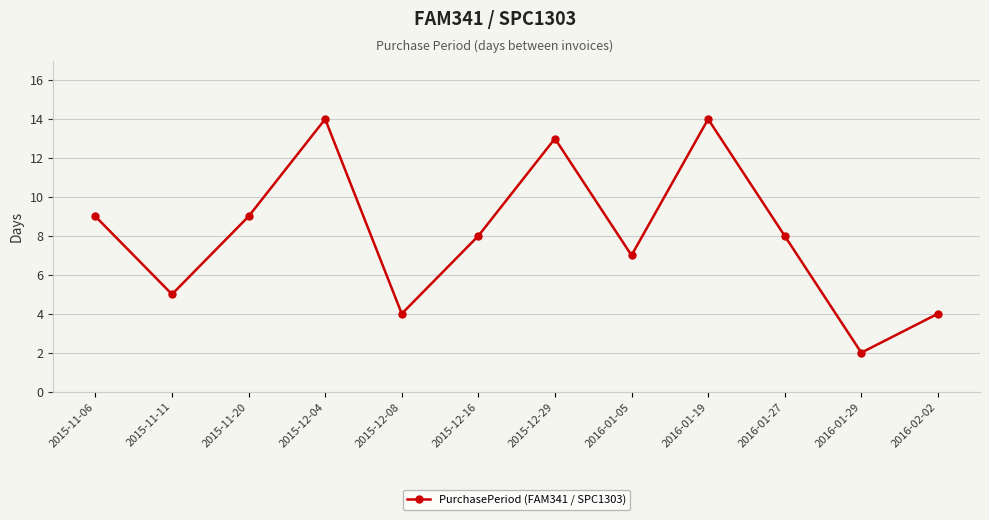

What is the change in value from 2015-12-04 to 2015-12-08?

-10